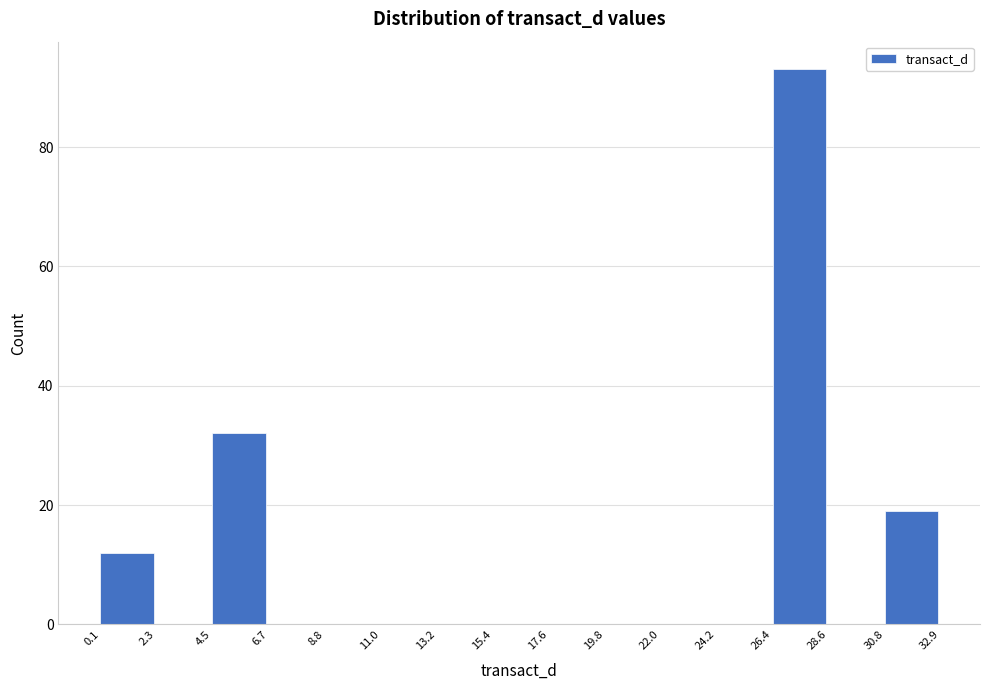

Reading left to right, transcribe this chart: for each bar, give the range it covers on the x-axis and its height. The values are not printed on the chart, so give them approximately, as read against the axis.

0.1 to 2.3: 12
2.3 to 4.5: 0
4.5 to 6.7: 32
6.7 to 8.8: 0
8.8 to 11.0: 0
11.0 to 13.2: 0
13.2 to 15.4: 0
15.4 to 17.6: 0
17.6 to 19.8: 0
19.8 to 22.0: 0
22.0 to 24.2: 0
24.2 to 26.4: 0
26.4 to 28.6: 94
28.6 to 30.8: 0
30.8 to 32.9: 20